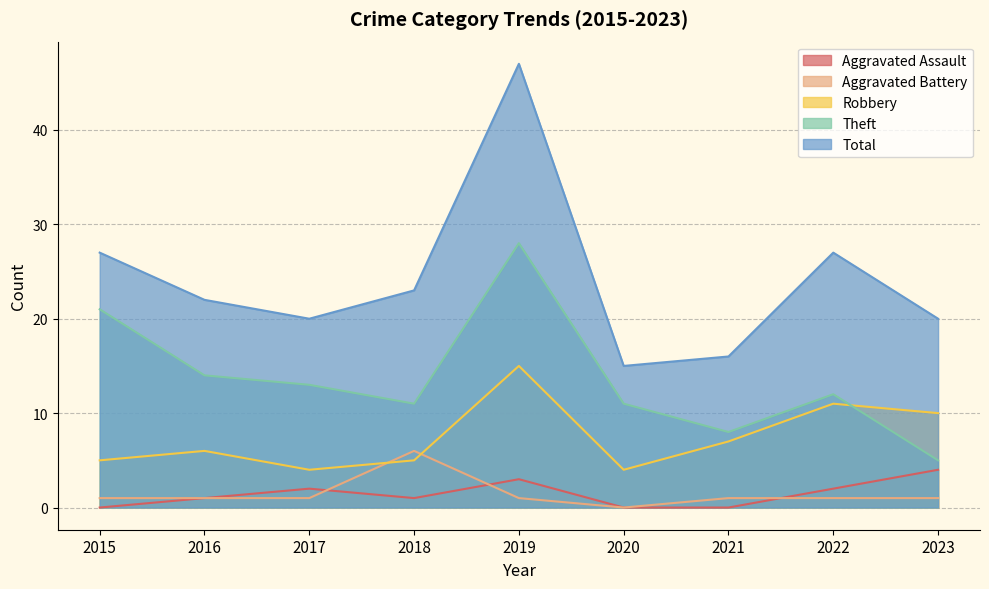

True or false: Robbery and Total intersect in this chart.

False